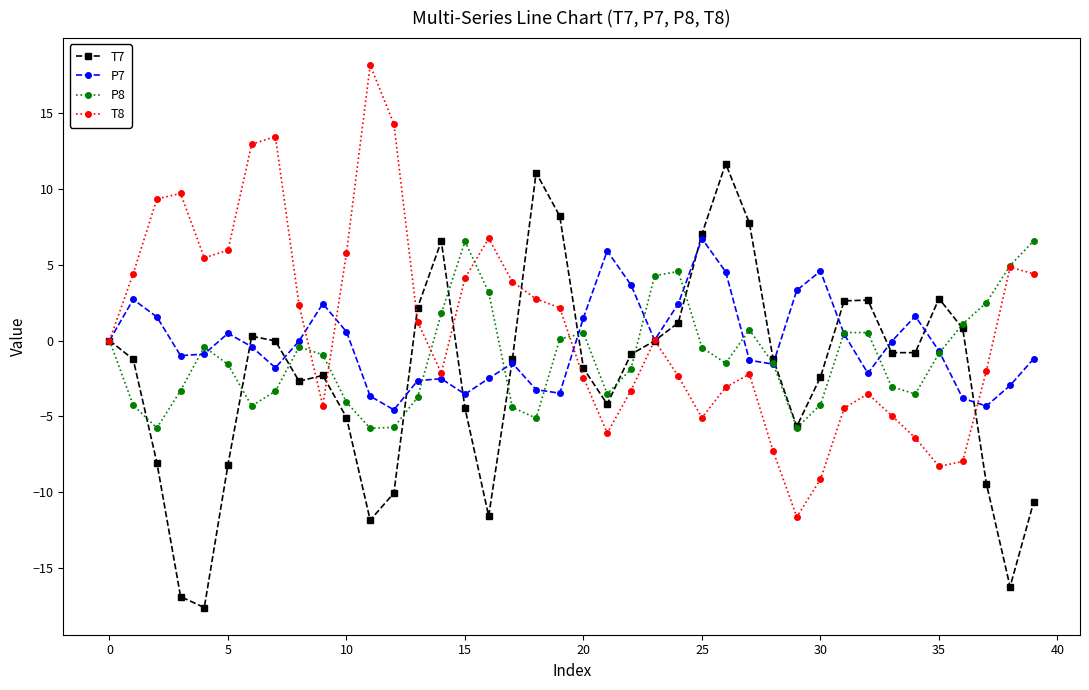

What is the value of the P8 point at the 10th from the left?

-0.9